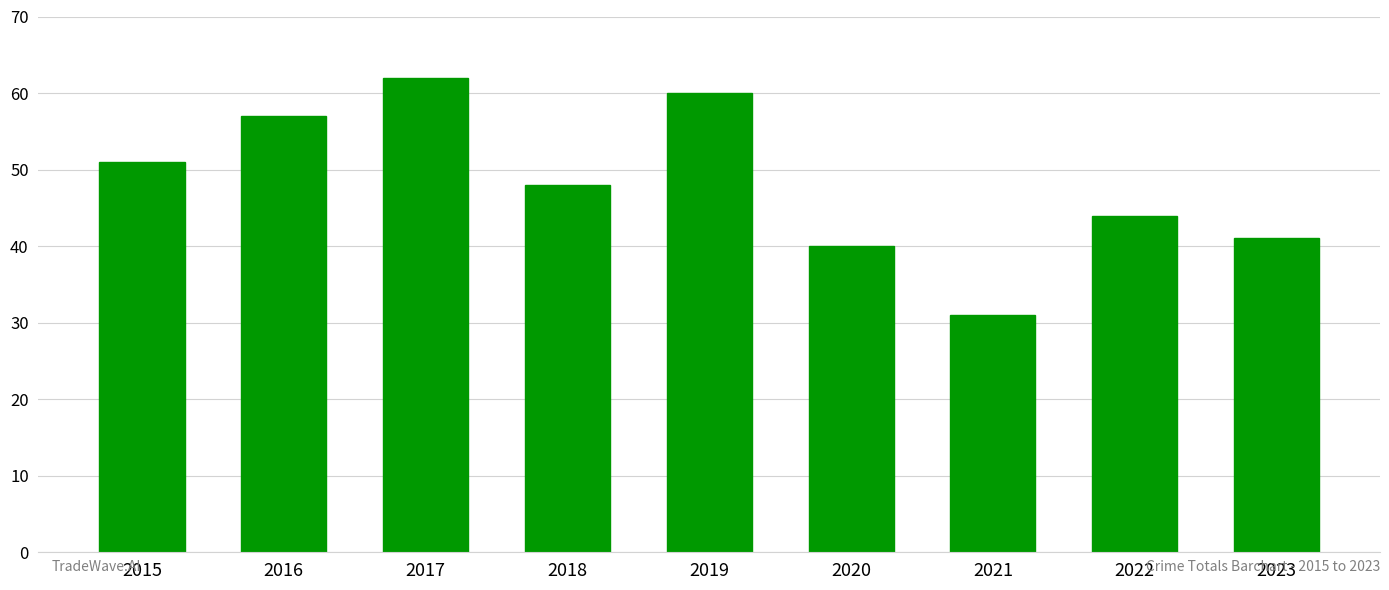

Reading left to right, list all the values displayed in this chart.

2015=51	2016=57	2017=62	2018=48	2019=60	2020=40	2021=31	2022=44	2023=41